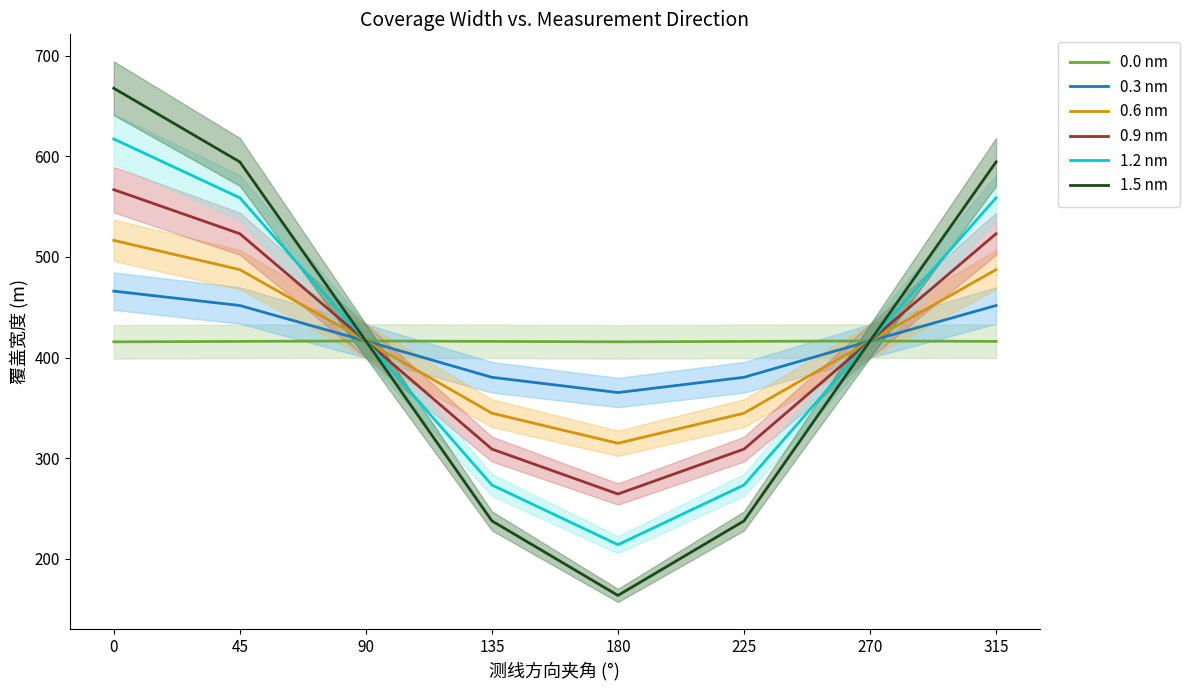

True or false: 0.6 nm has a value of 128.2 at 315.

False